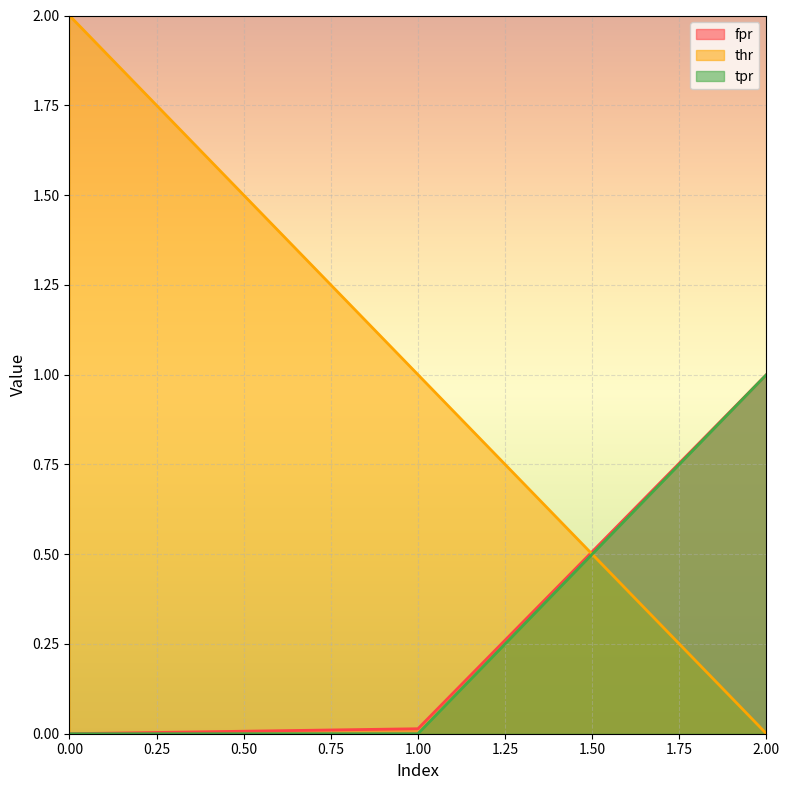

What is the average value of the fpr series?

0.3